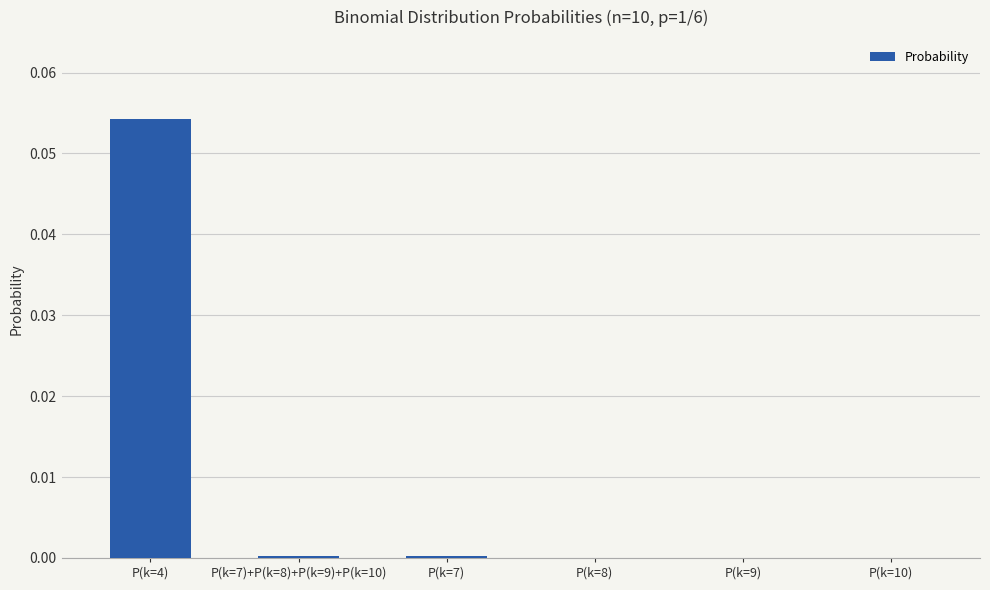

Are the bars horizontal?

No